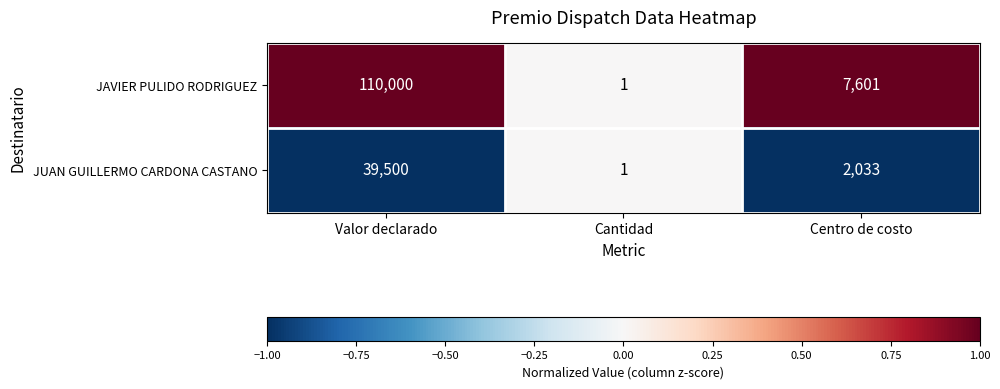

Which category has the lowest value in the JAVIER PULIDO RODRIGUEZ series?

Cantidad